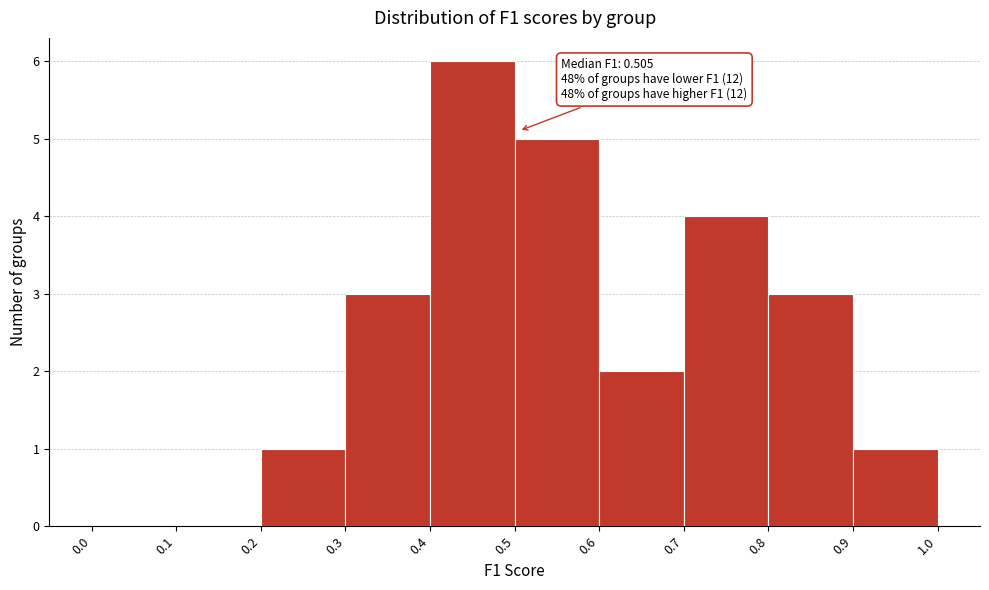

Which range on the x-axis has the tallest bar?

0.4 to 0.5